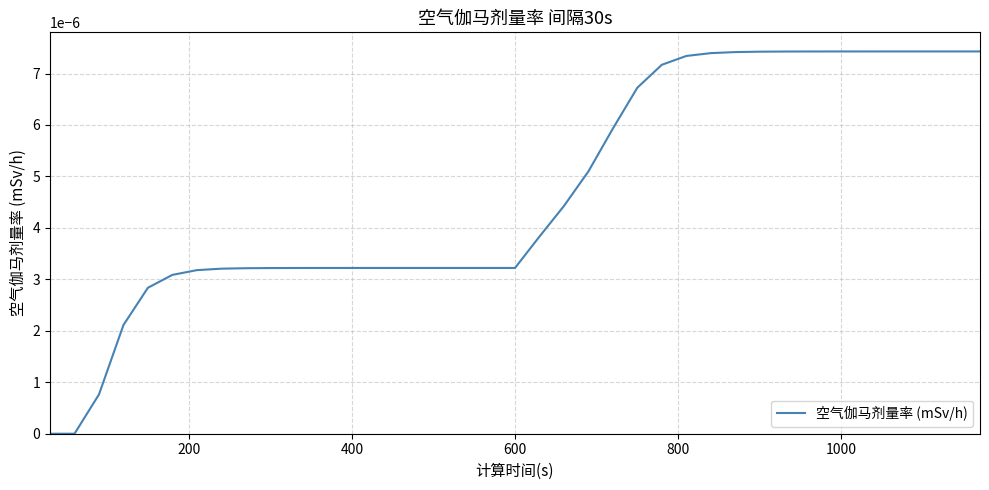

Is this an area chart (filled region under the line)?

No